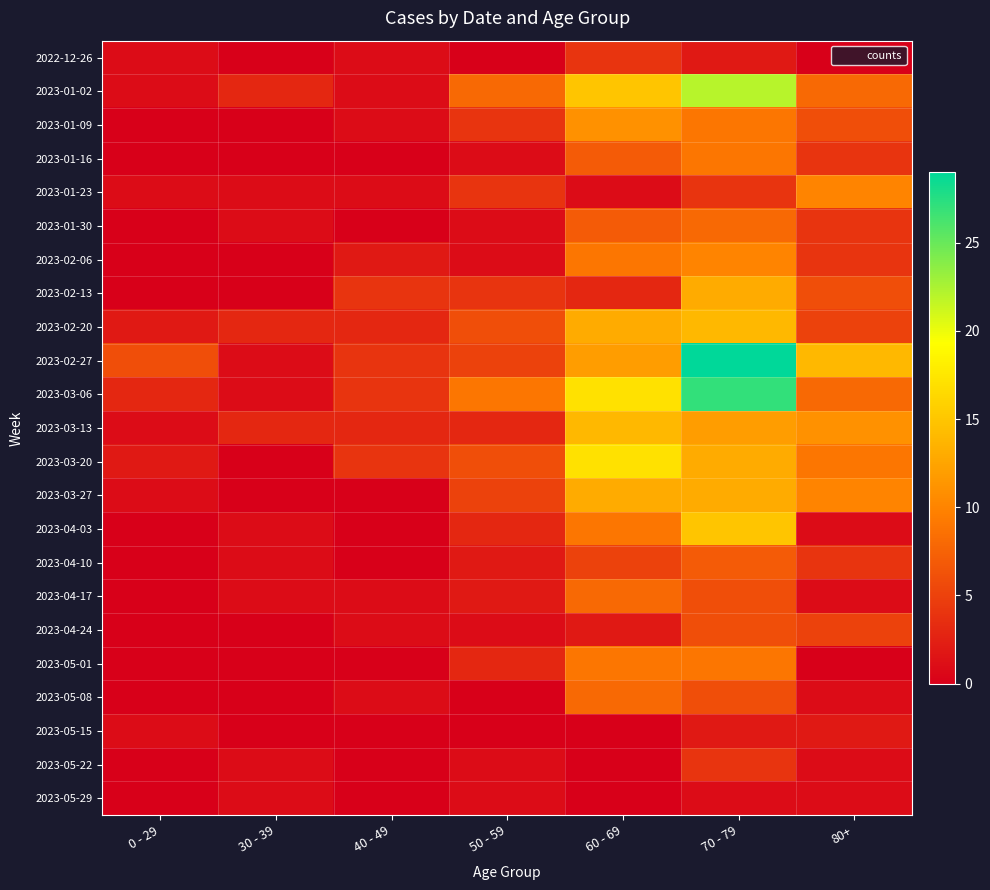

Rank the series by their maximum value, from lowest to highest.

2023-05-29, 2023-05-15, 2022-12-26, 2023-05-22, 2023-04-24, 2023-04-10, 2023-01-30, 2023-04-17, 2023-05-08, 2023-01-16, 2023-05-01, 2023-01-23, 2023-02-06, 2023-01-09, 2023-02-13, 2023-03-27, 2023-02-20, 2023-03-13, 2023-04-03, 2023-03-20, 2023-01-02, 2023-03-06, 2023-02-27